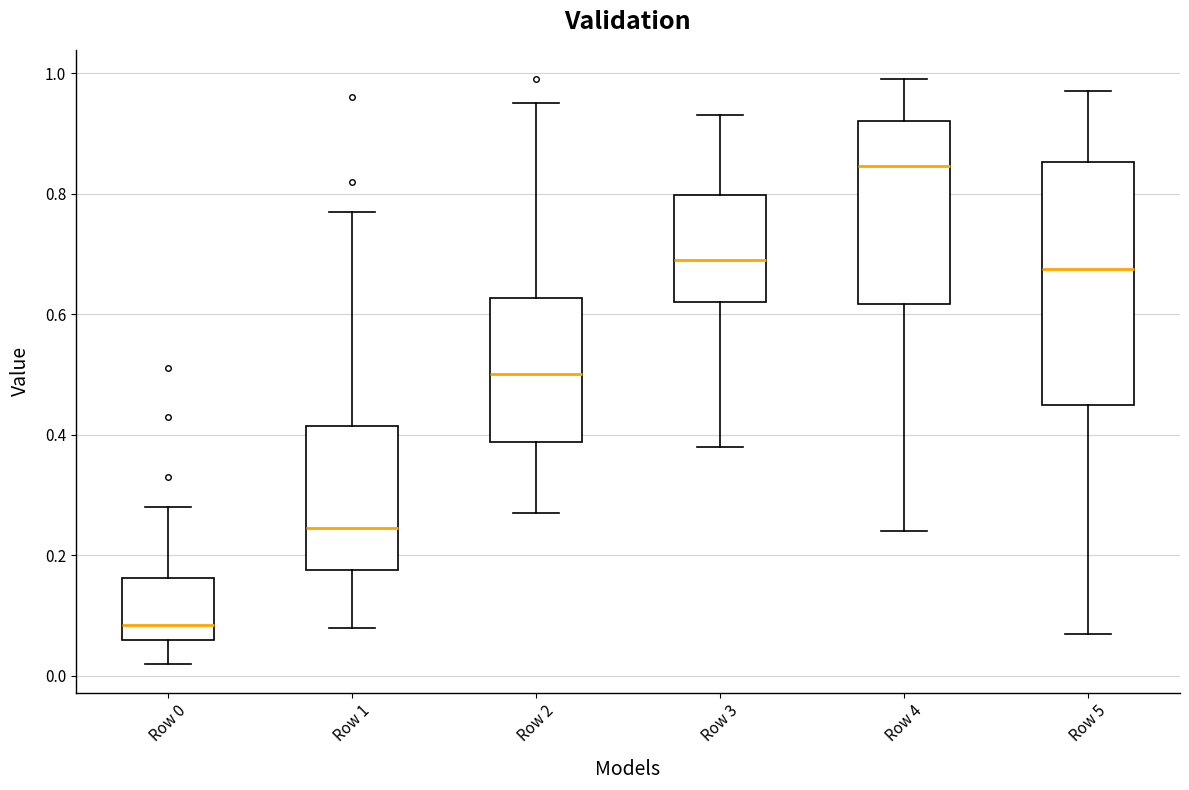

Reading left to right, read every box against the y-axis: the position of its median line, the range the box covers, and the ends of its whiskers. The values are not printed on the chart, so give them approximately, as read against the axis.

Row 0: median 0.08, box 0.06 to 0.16, whiskers 0.02 to 0.28
Row 1: median 0.24, box 0.18 to 0.42, whiskers 0.08 to 0.78
Row 2: median 0.50, box 0.38 to 0.62, whiskers 0.28 to 0.96
Row 3: median 0.70, box 0.62 to 0.80, whiskers 0.38 to 0.94
Row 4: median 0.84, box 0.62 to 0.92, whiskers 0.24 to 1.00
Row 5: median 0.68, box 0.46 to 0.86, whiskers 0.08 to 0.98